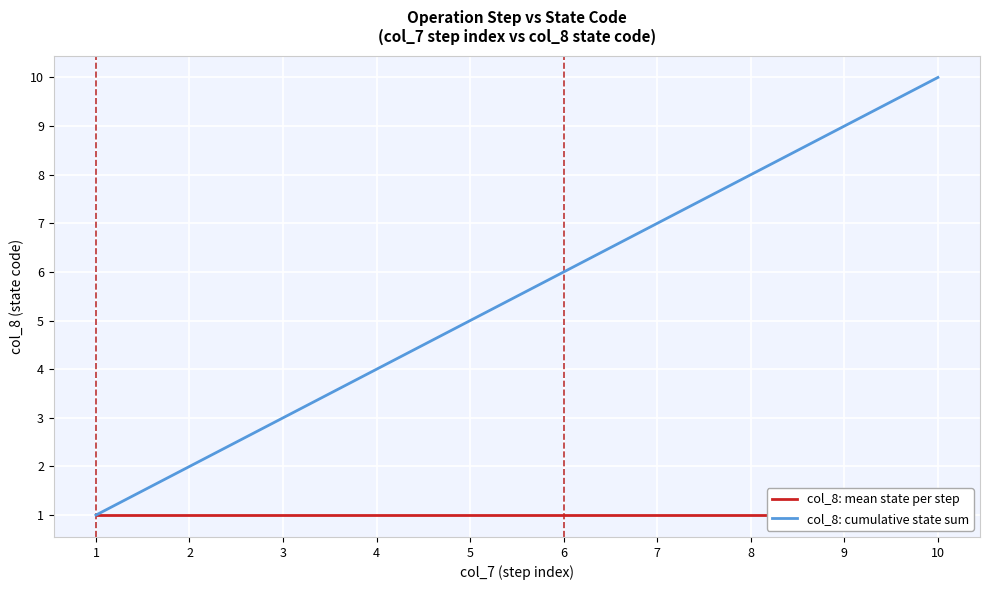

What is the value of the col_8: cumulative state sum point at the 4th from the left?

4